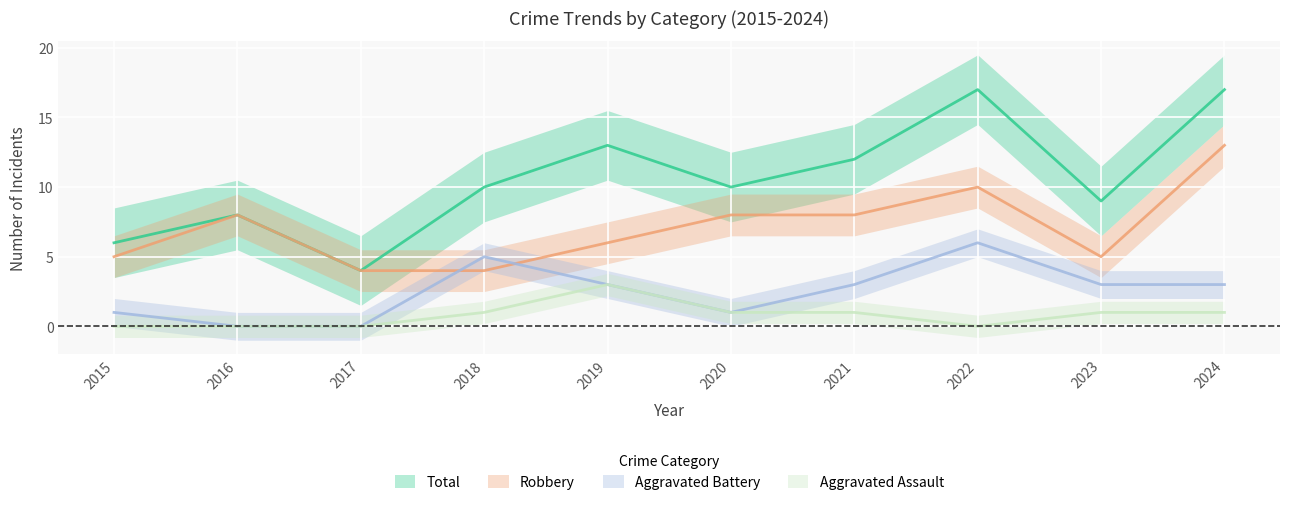

What is the difference between the Total values at 2016 and 2023?

1